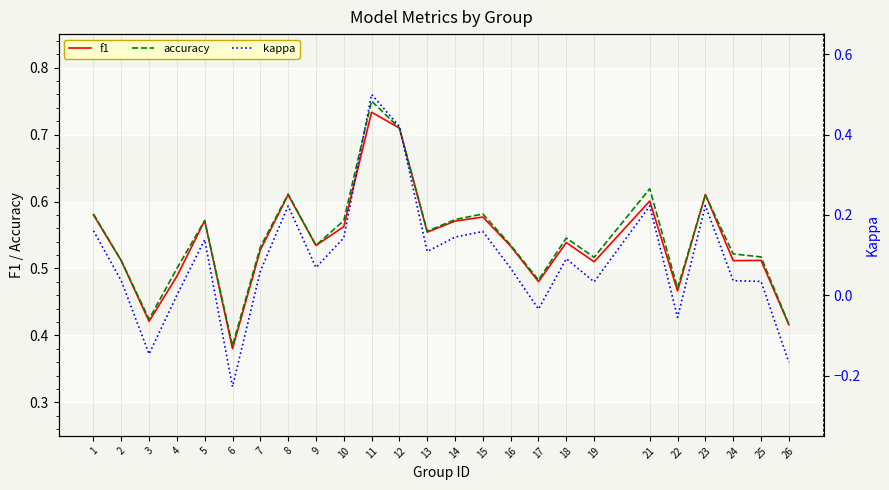

Reading left to right, list all the values displayed in this chart.

f1: 0.6	0.5	0.4	0.5	0.6	0.4	0.5	0.6	0.5	0.6	0.7	0.7	0.6	0.6	0.6	0.5	0.5	0.5	0.5	0.6	0.5	0.6	0.5	0.5	0.4
accuracy: 0.6	0.5	0.4	0.5	0.6	0.4	0.5	0.6	0.5	0.6	0.8	0.7	0.6	0.6	0.6	0.5	0.5	0.5	0.5	0.6	0.5	0.6	0.5	0.5	0.4
kappa: 0.2	0.0	-0.1	0.0	0.1	-0.2	0.1	0.2	0.1	0.1	0.5	0.4	0.1	0.1	0.2	0.1	-0.0	0.1	0.0	0.2	-0.1	0.2	0.0	0.0	-0.2